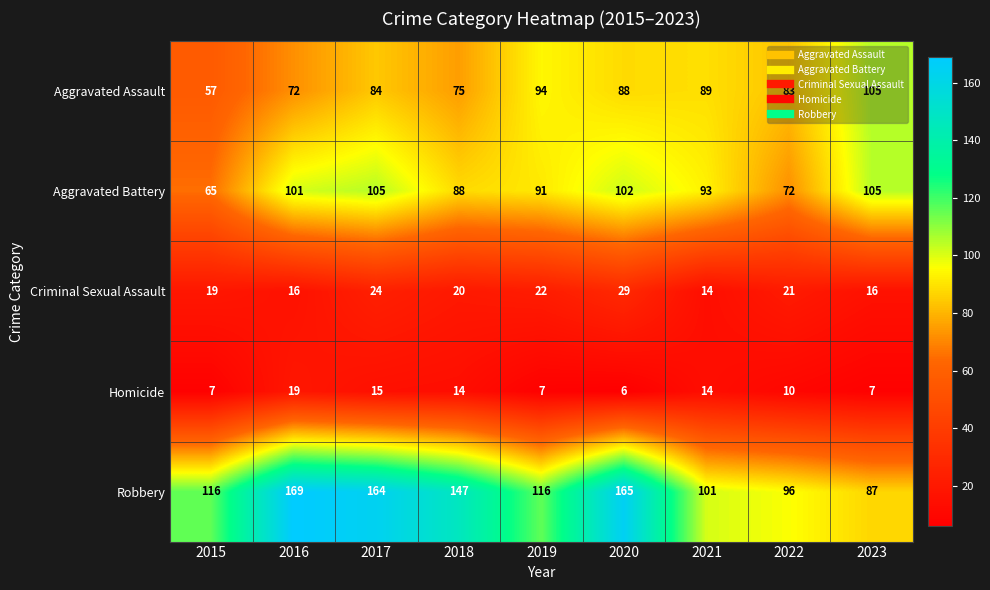

How many categories are shown in the chart?

9